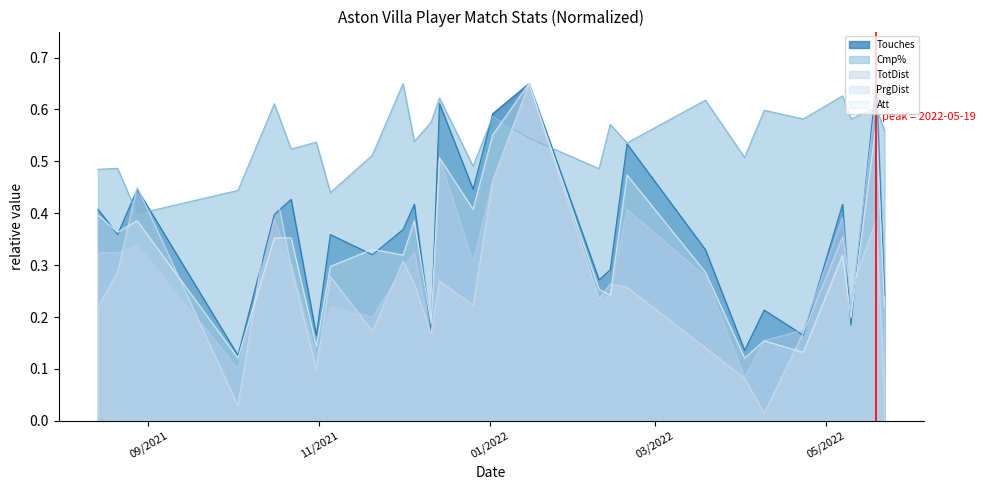

True or false: Att and Cmp% intersect in this chart.

True